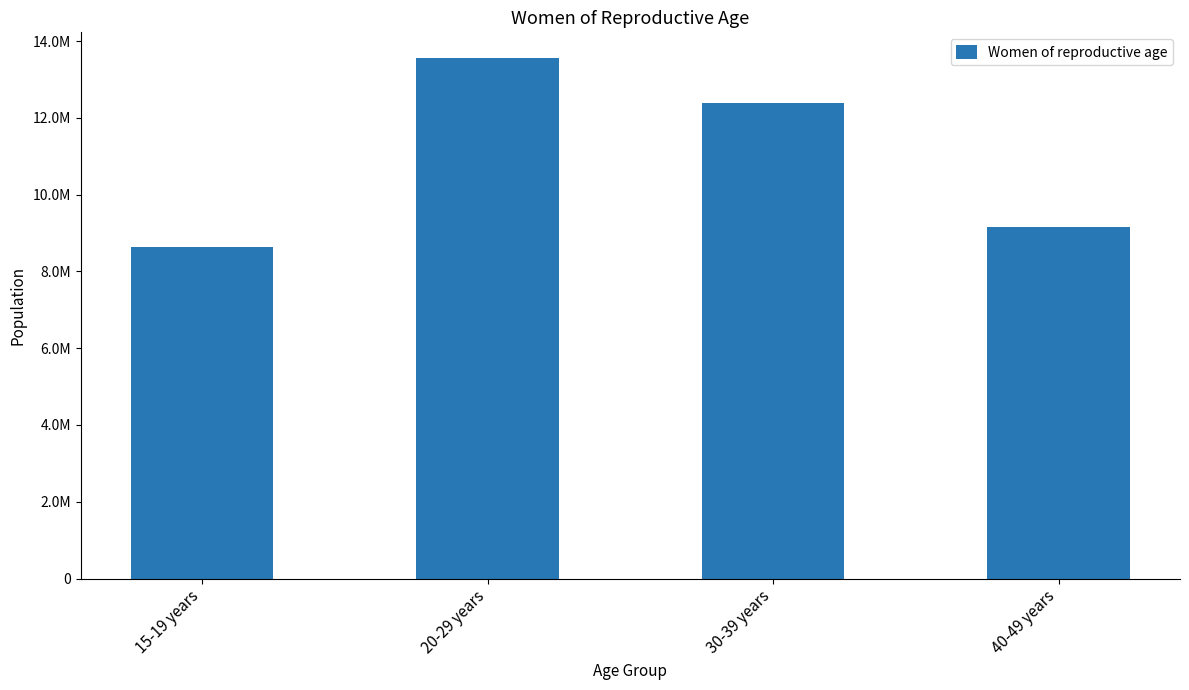

Is it true that the value at 40-49 years is 9148000?

True